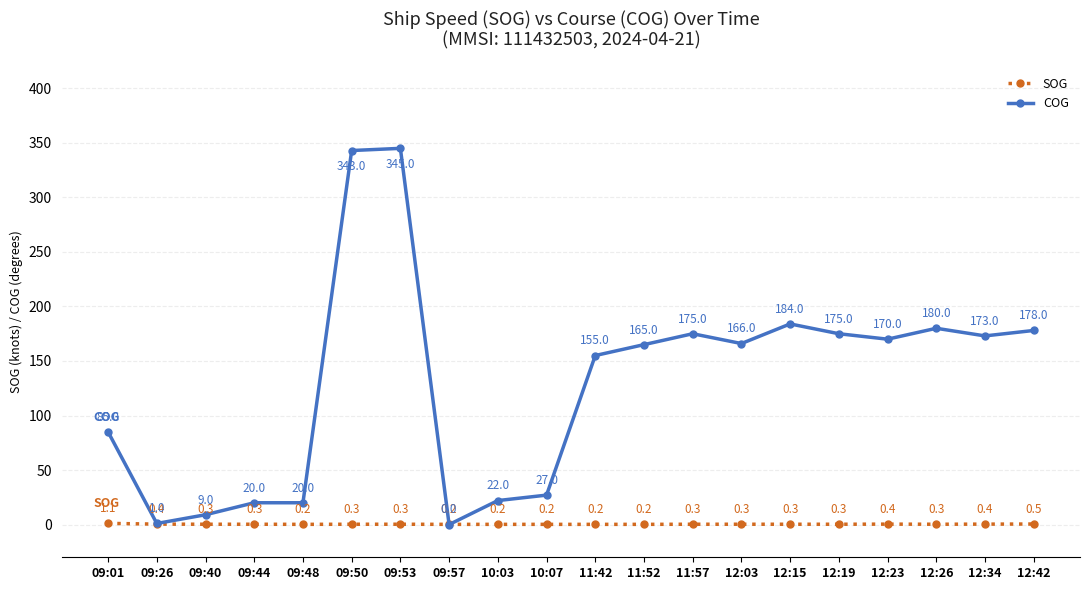

How many series are shown in this chart?

2